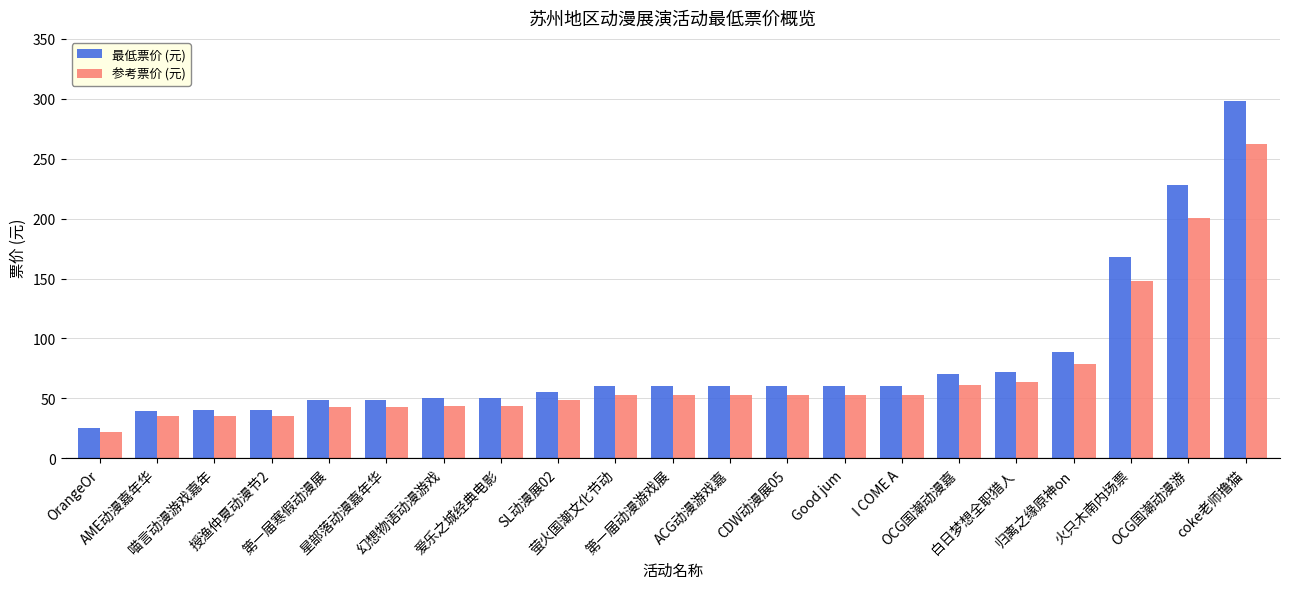

Are the bars horizontal?

No